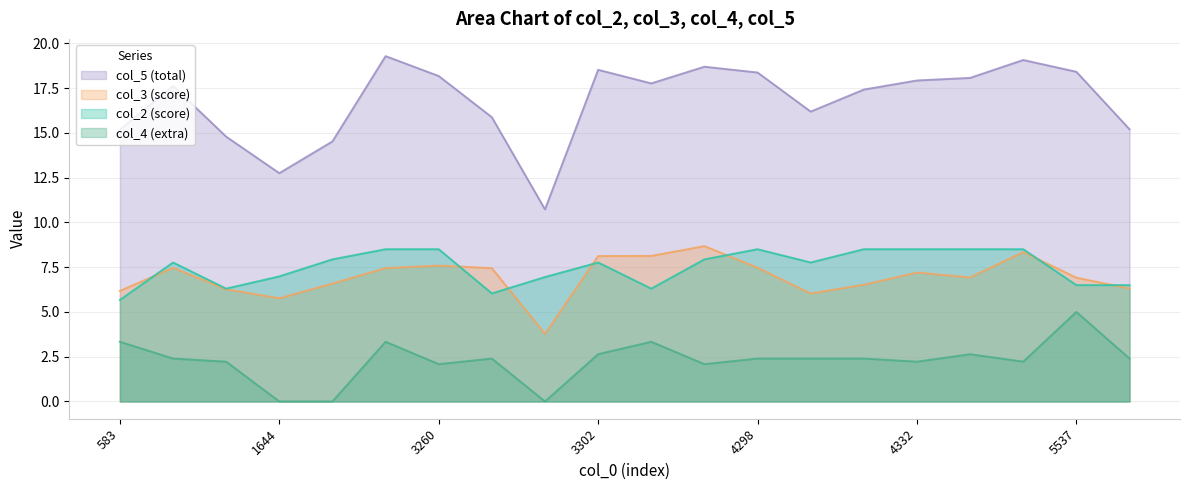

How many interior local valleys does the col_3 series have?

4